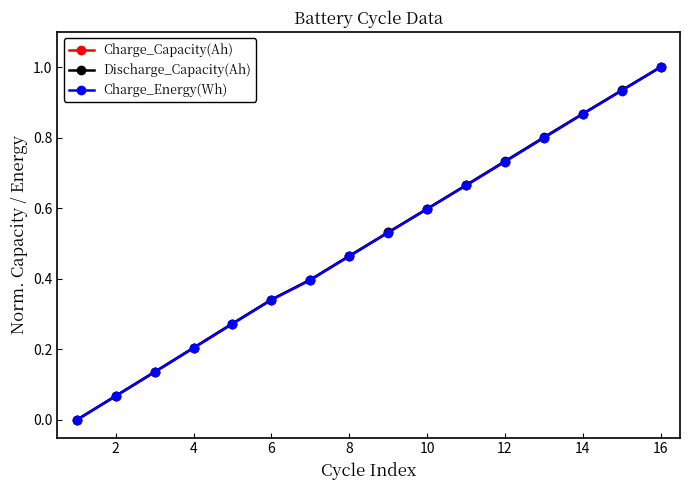

What is the value of the Charge_Capacity(Ah) point at the 4th from the left?

0.2